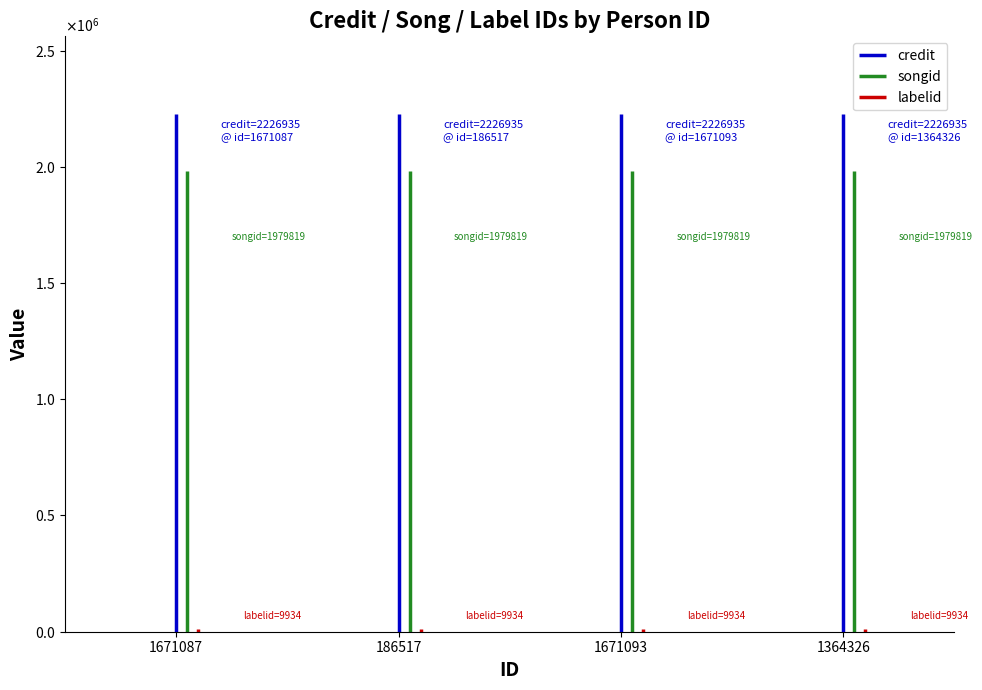

Which has a higher value, 1671087 or 186517?

1671087